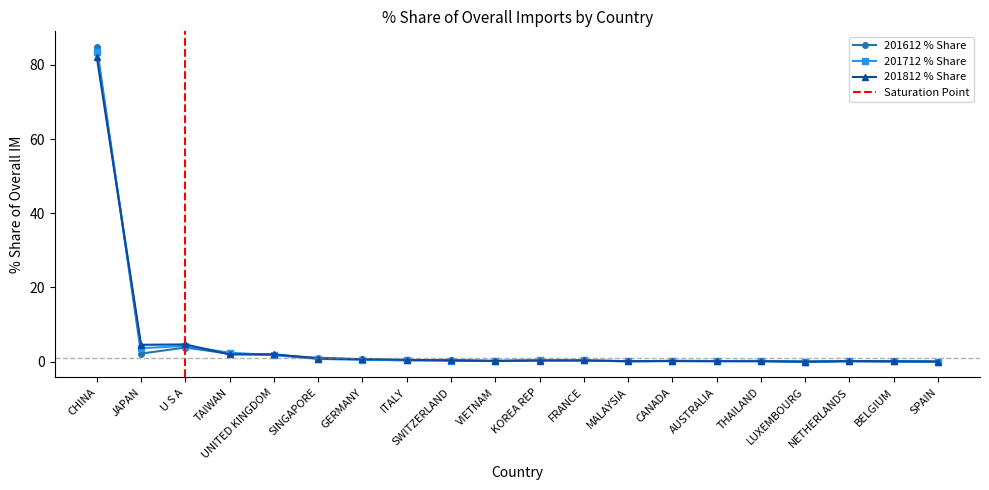

In 201712 % Share, how many points are higher than both neighbors (excluding endpoints)?

5